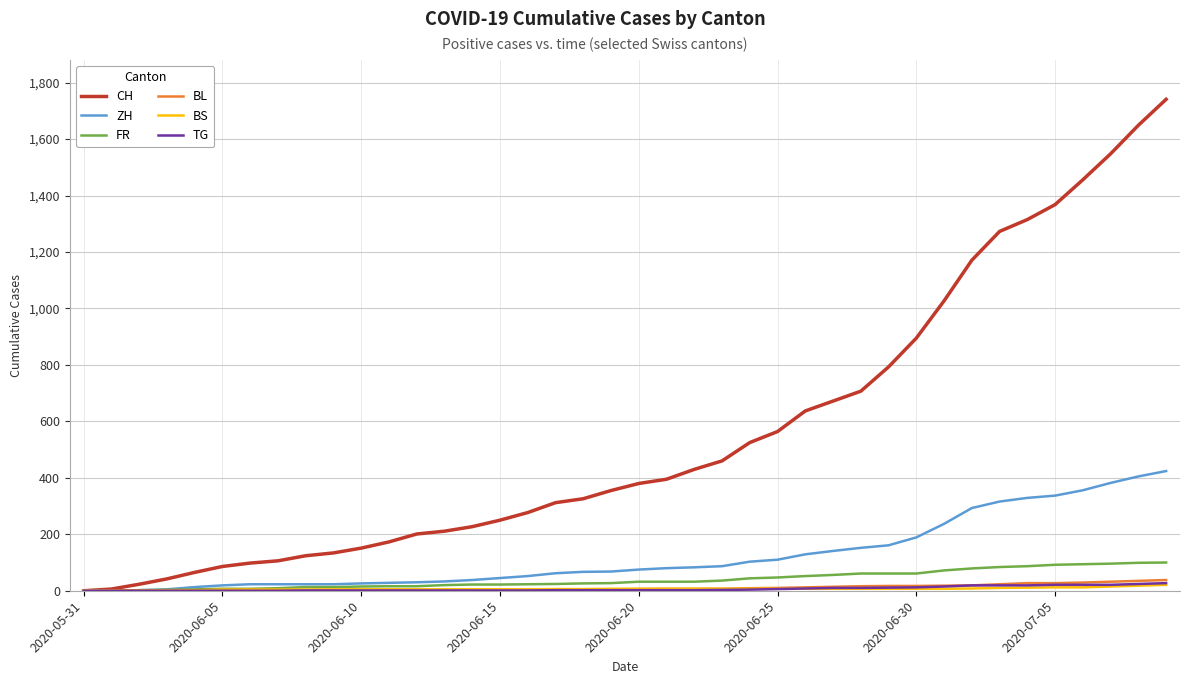

Which series has the largest total across all categories?

CH